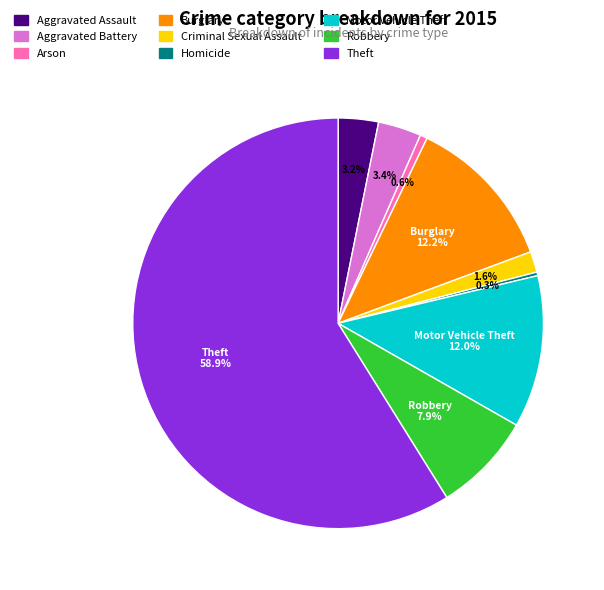

Approximately how many times larger is the value at Criminal Sexual Assault compared to Arson?

2.9